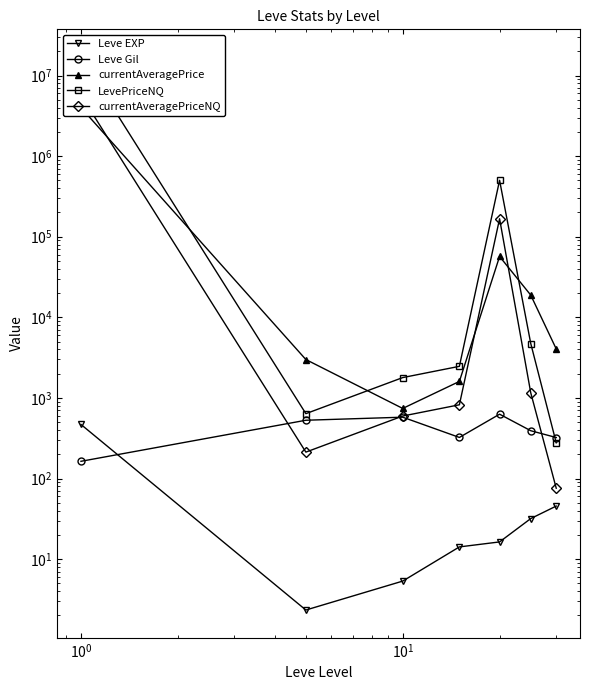

Is this an area chart (filled region under the line)?

No